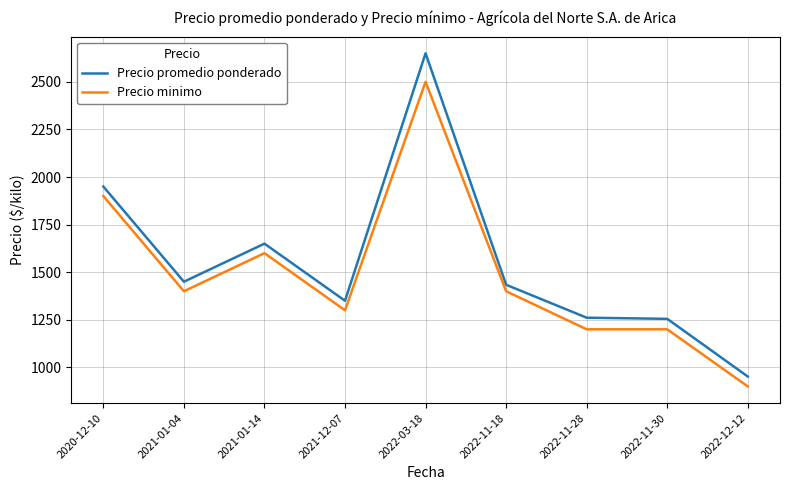

True or false: Precio minimo has a value of 764 at 2022-11-18.

False